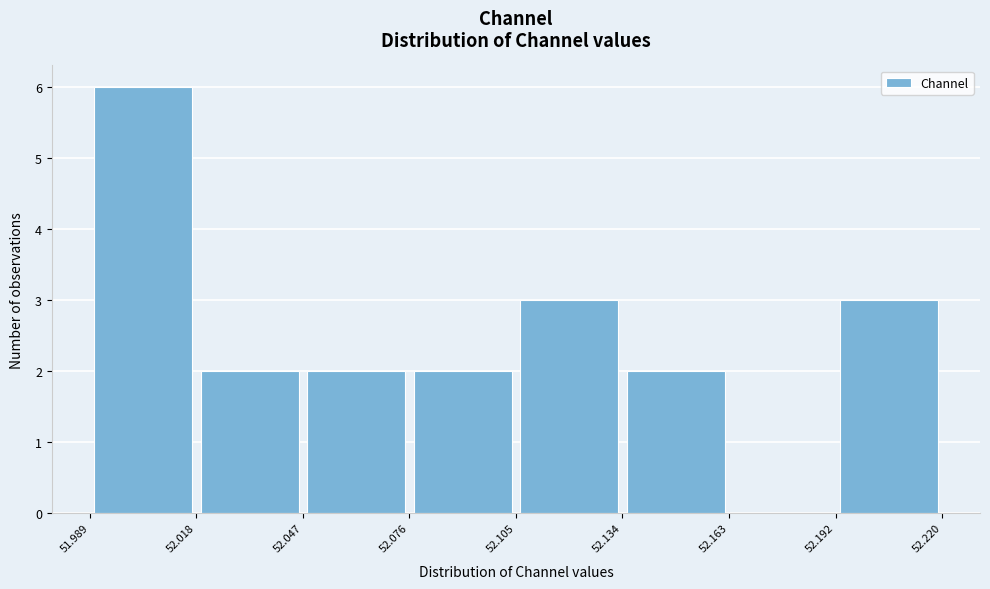

Over which range of the x-axis is the bar tallest?

51.989 to 52.018